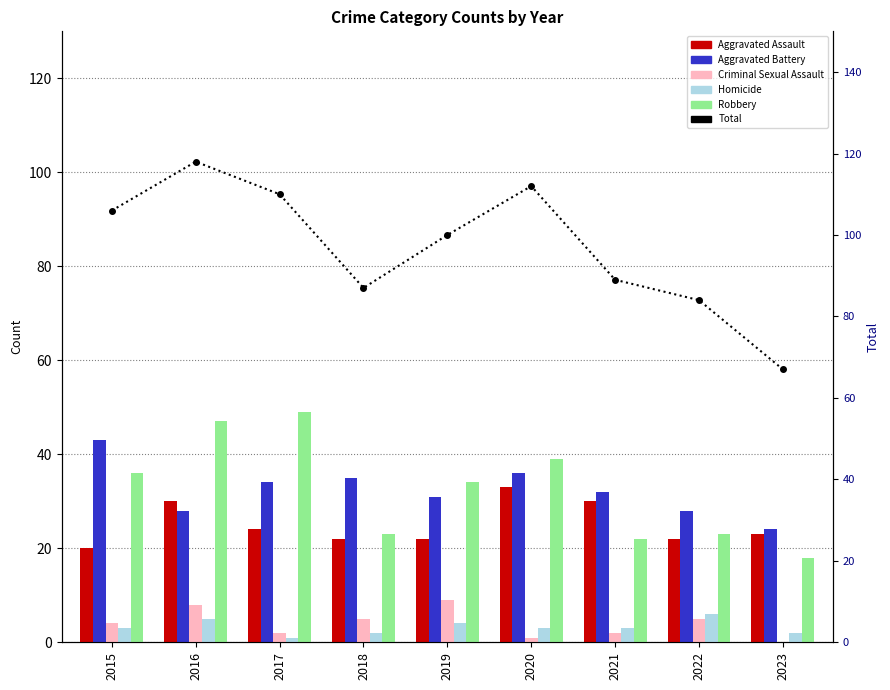

What is the average value of the Homicide series?

3